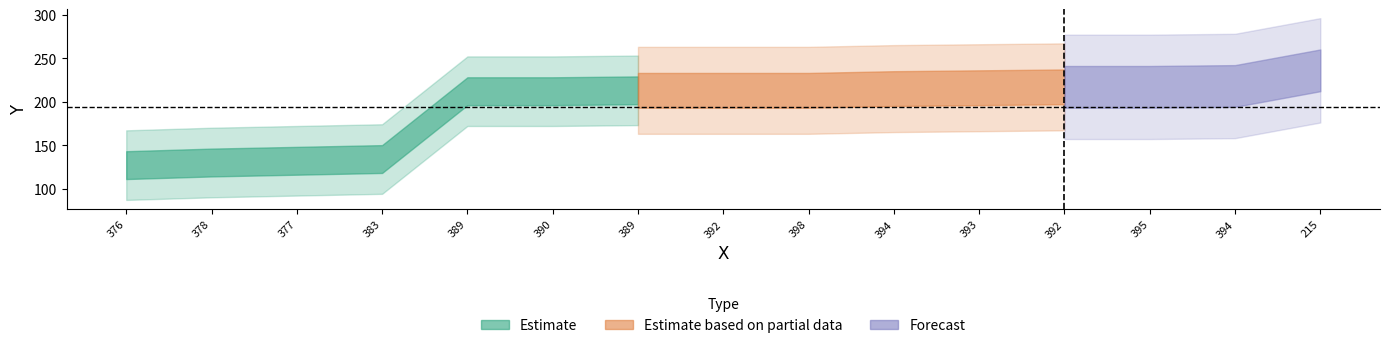

What is the smallest value displayed?

127